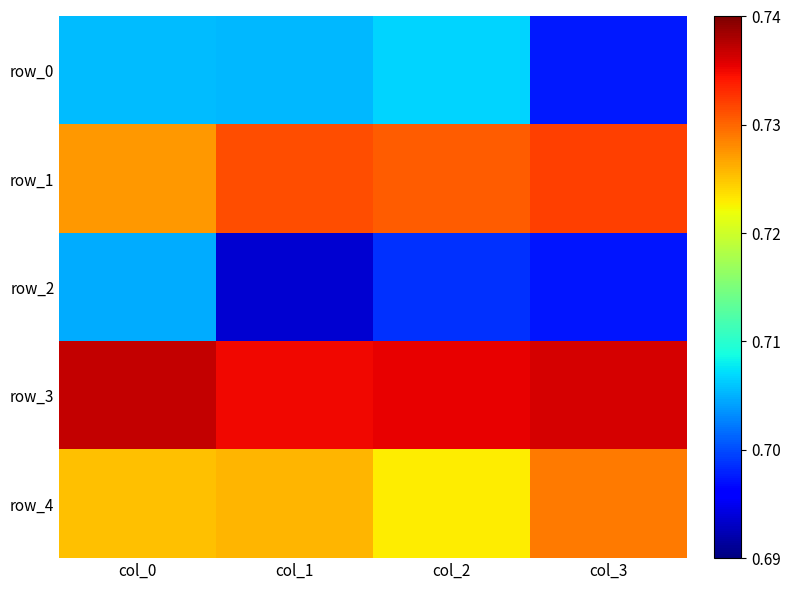

Which series changed the most between col_2 and col_3?

row_0